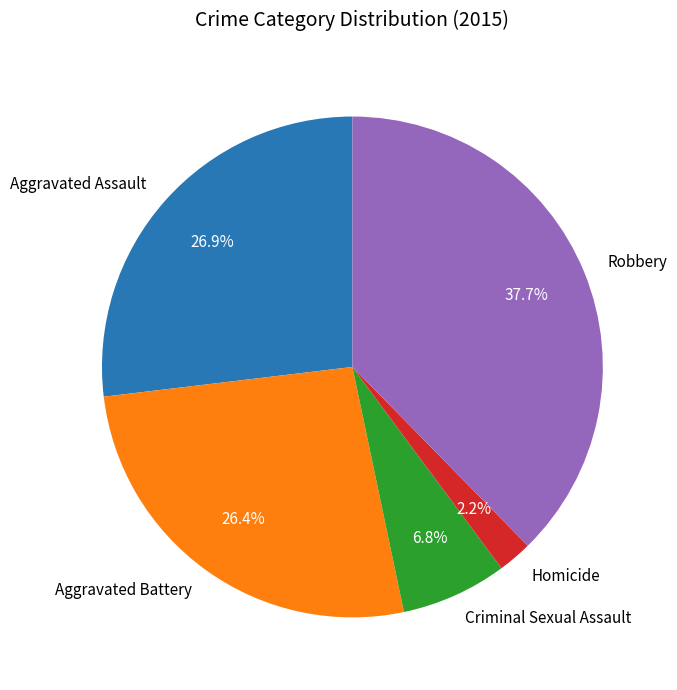

To the nearest percent, what percentage of the pie is Aggravated Battery?

26%